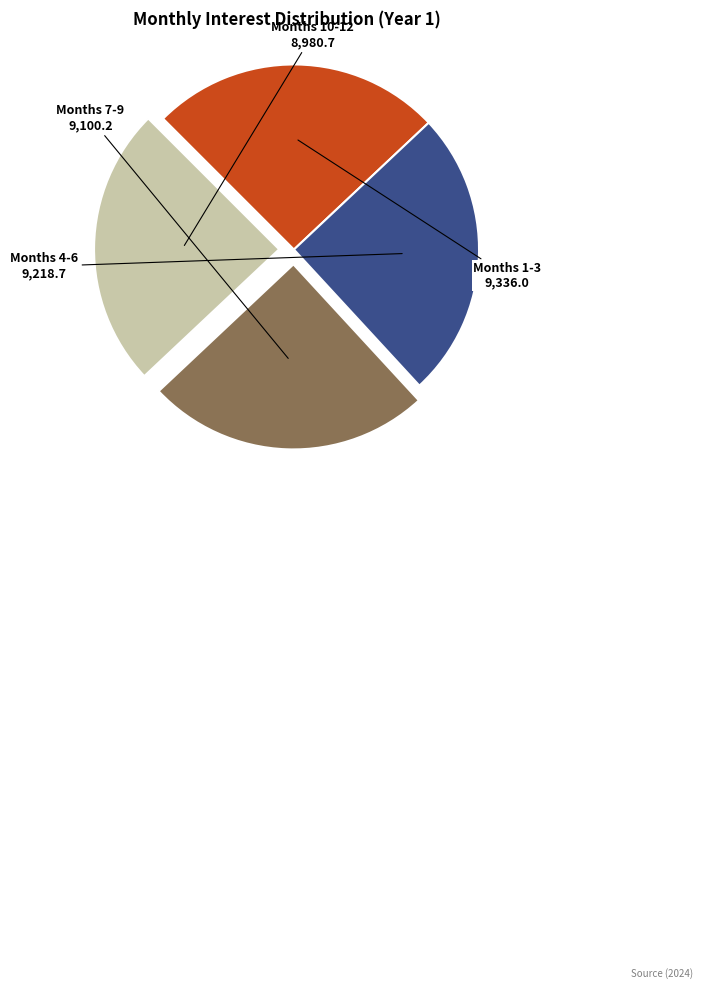

Does any single category account for the majority?

No